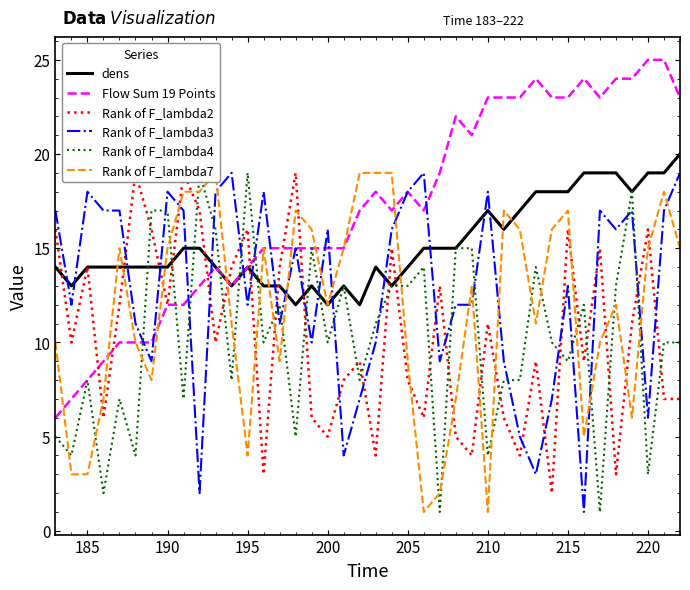

True or false: dens has a value of 14 at 195.

True